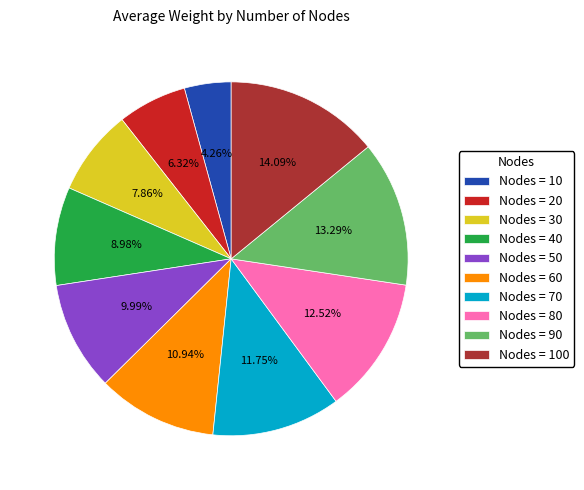

What is the smallest slice in the pie chart?

Nodes = 10